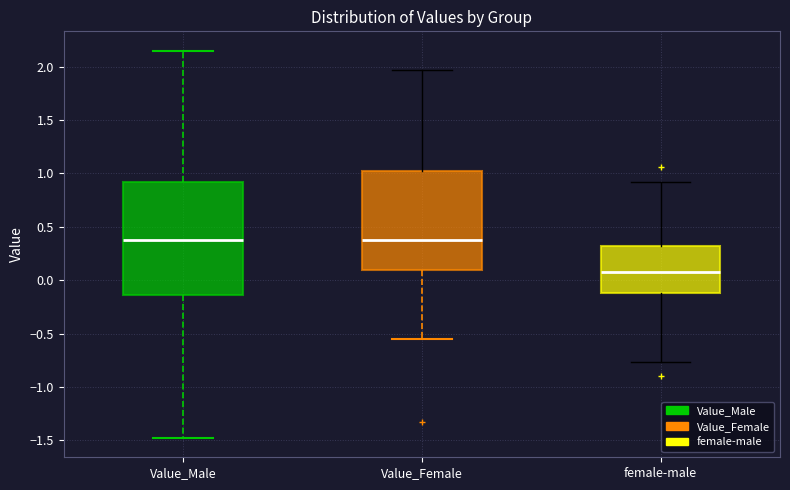

Reading left to right, transcribe this box plot: for each box, give where its median line is, the range the box spans, and where its two whiskers end, as read against the y-axis. The values are not printed on the chart, so give them approximately, as read against the axis.

Value_Male: median 0.40, box -0.15 to 0.90, whiskers -1.50 to 2.15
Value_Female: median 0.40, box 0.10 to 1.00, whiskers -0.55 to 1.95
female-male: median 0.10, box -0.10 to 0.30, whiskers -0.75 to 0.90